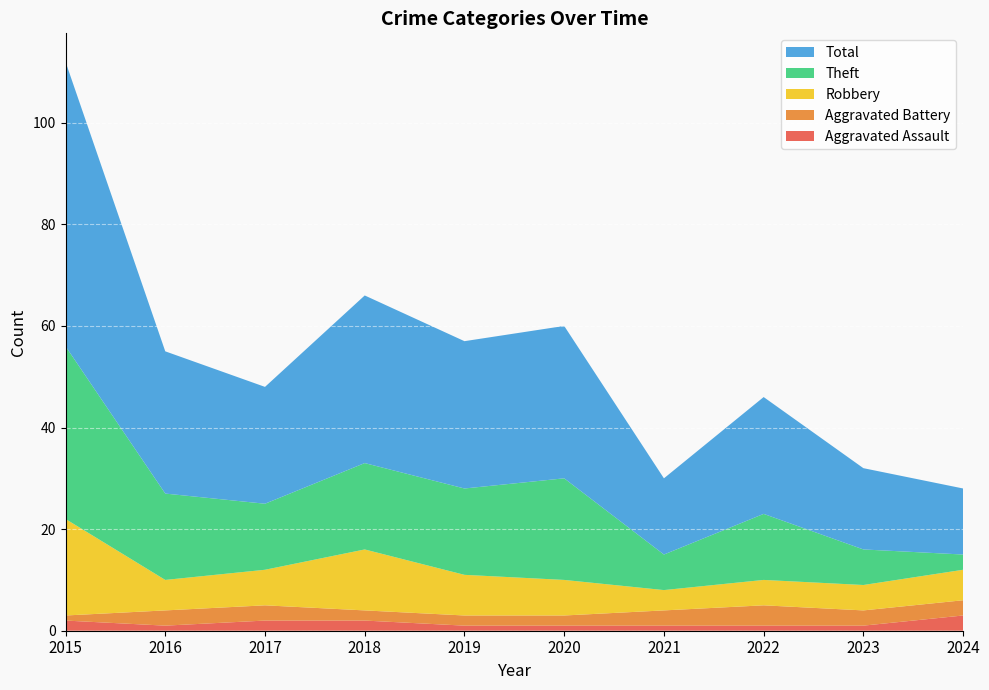

Reading left to right, what are all the values shown in this chart?

Aggravated Assault: 2015=2	2016=1	2017=2	2018=2	2019=1	2020=1	2021=1	2022=1	2023=1	2024=3
Aggravated Battery: 2015=1	2016=3	2017=3	2018=2	2019=2	2020=2	2021=3	2022=4	2023=3	2024=3
Robbery: 2015=19	2016=6	2017=7	2018=12	2019=8	2020=7	2021=4	2022=5	2023=5	2024=6
Theft: 2015=34	2016=17	2017=13	2018=17	2019=17	2020=20	2021=7	2022=13	2023=7	2024=3
Total: 2015=56	2016=28	2017=23	2018=33	2019=29	2020=30	2021=15	2022=23	2023=16	2024=13